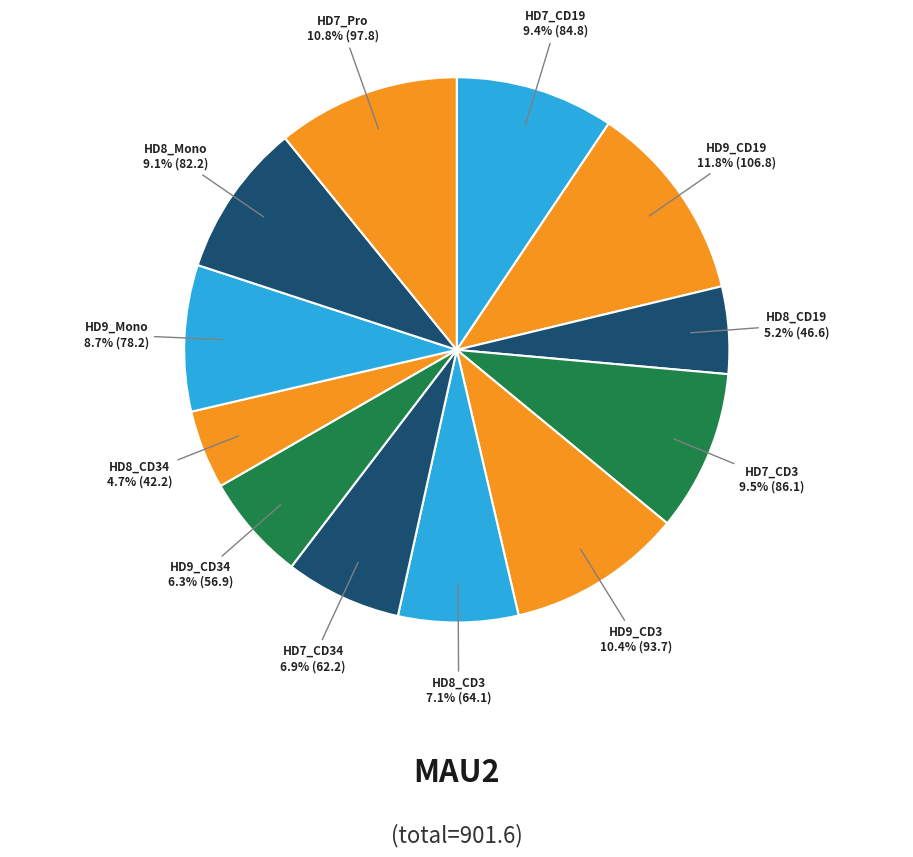

Count the number of slices in the pie.

12